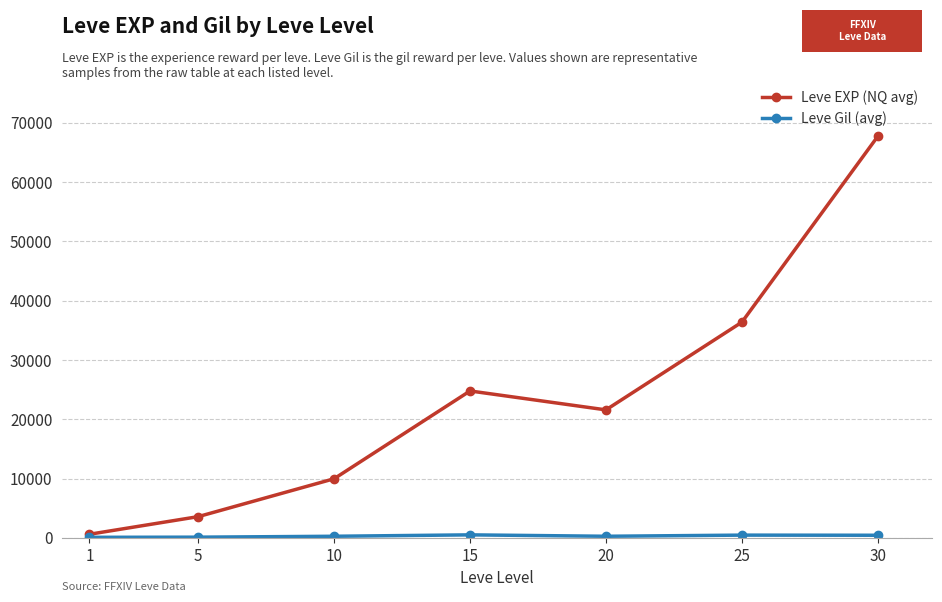

What is the sum of the Leve EXP (NQ avg) values at 30 and 1?

68360